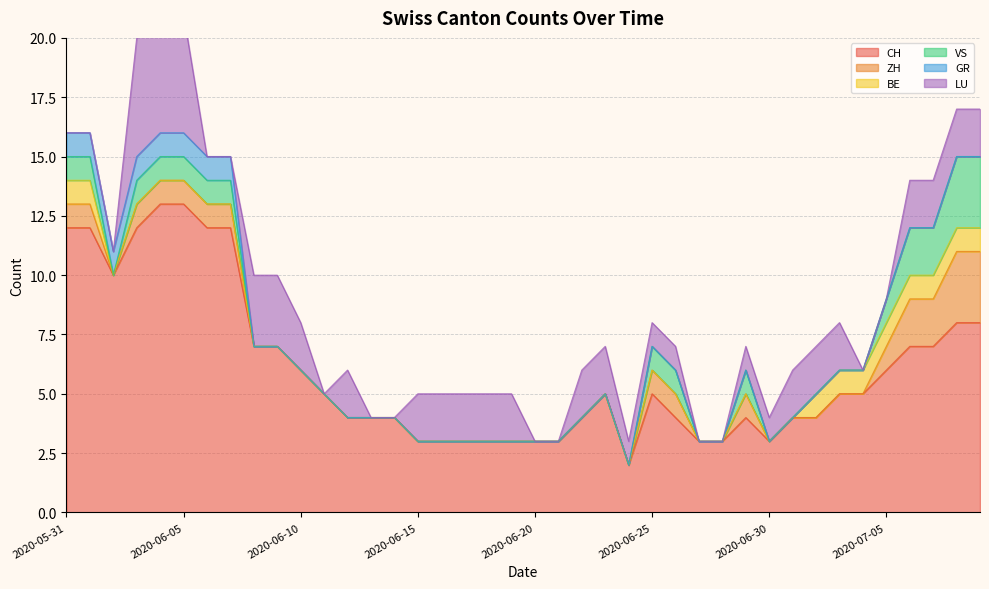

What is the difference between the highest and lowest values at 2020-06-18?

3